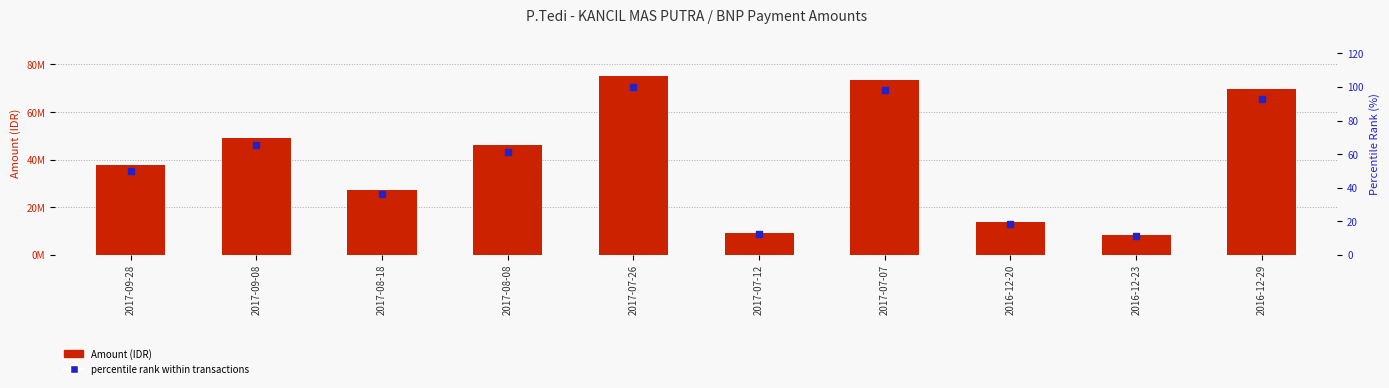

Which series has the largest total across all categories?

Amount (IDR)